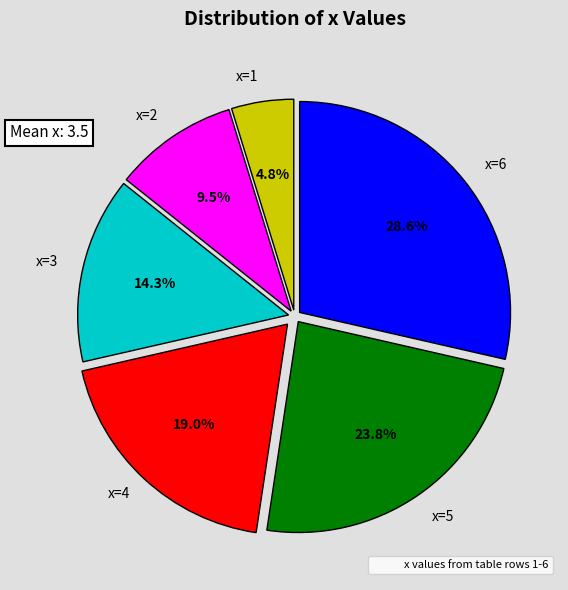

Is there a majority slice in this chart?

No